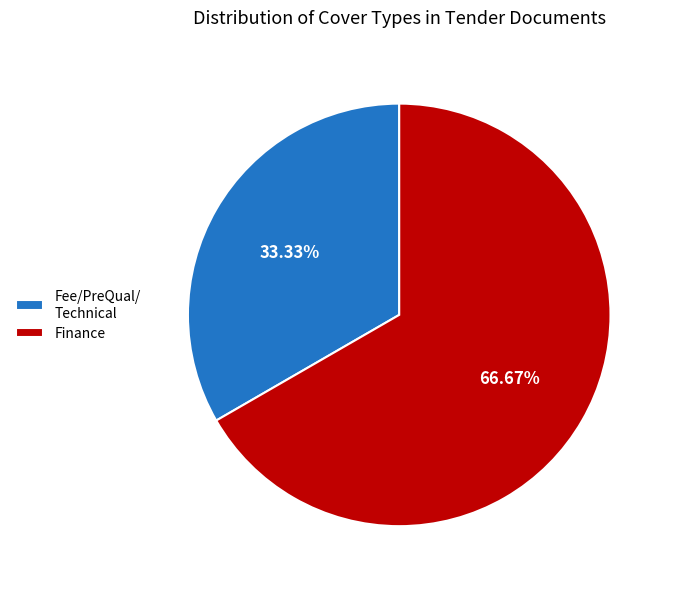

To the nearest percent, what portion does Finance represent?

67%